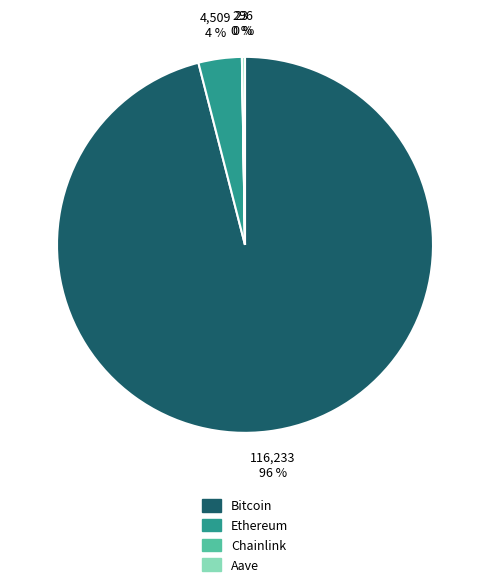

Is there a majority slice in this chart?

Yes